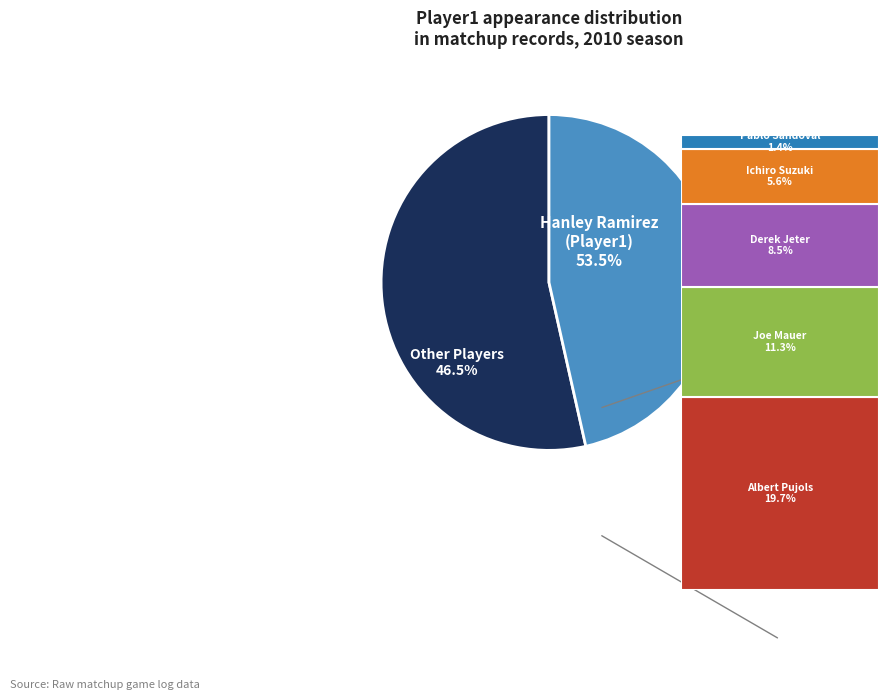

Is it true that Pablo Sandoval is 15% of the pie?

False